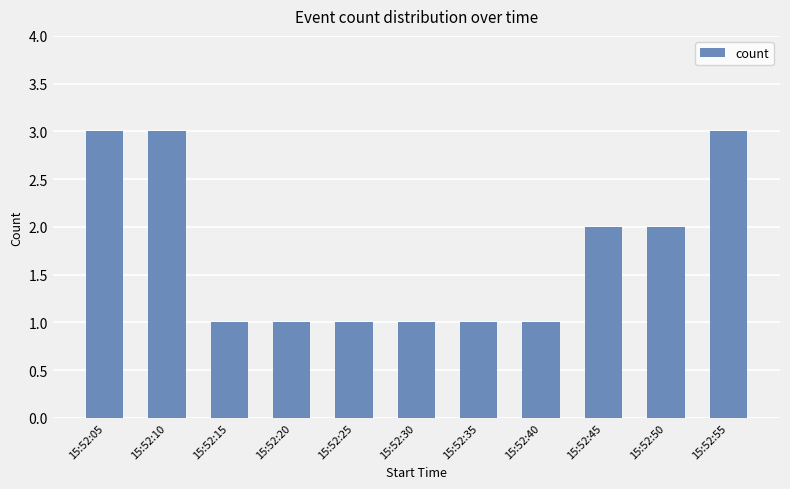

The value at 15:52:10 is 5. True or false?

False